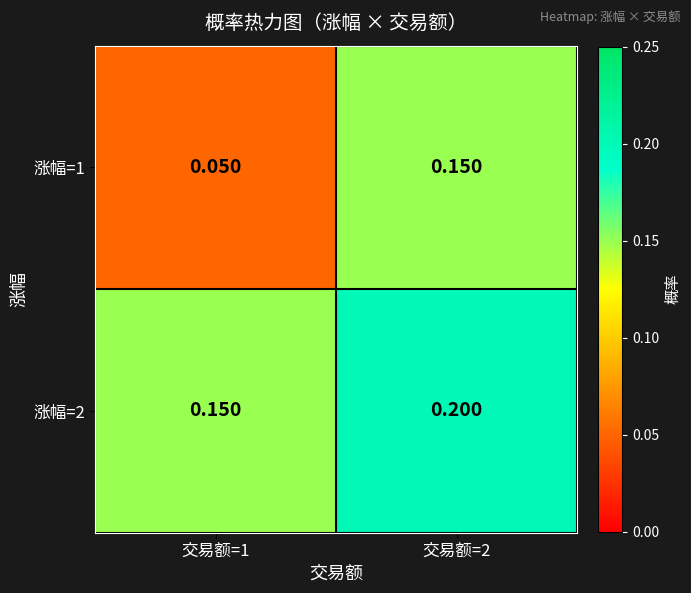

Is the value of 涨幅=1 at 交易额=1 greater than the value of 涨幅=2 at 交易额=1?

No